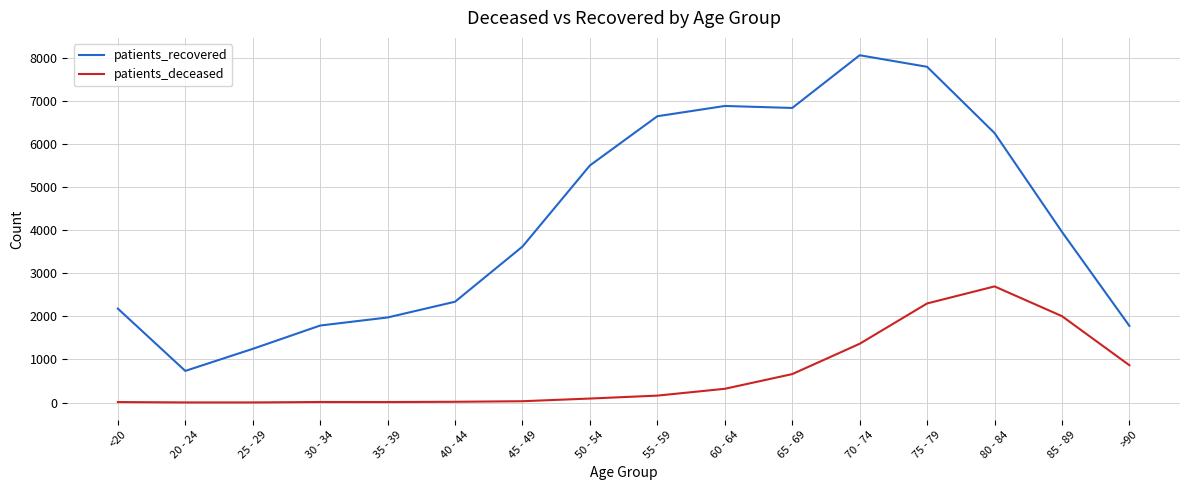

Is the value of patients_deceased at 85 - 89 greater than the value of patients_recovered at 60 - 64?

No